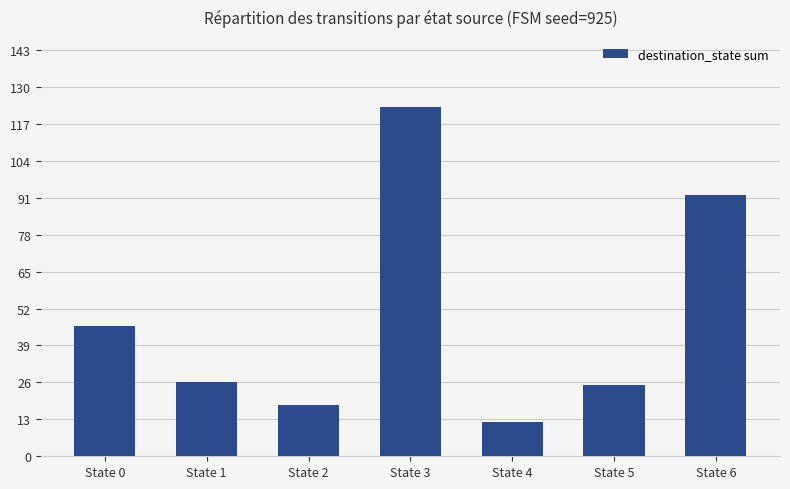

How many distinct data groups are displayed?

1